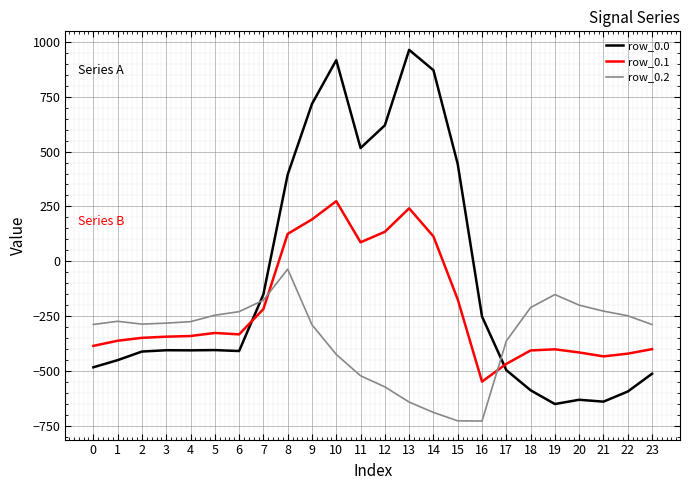

List the series in order of their peak value, highest first.

row_0.0, row_0.1, row_0.2